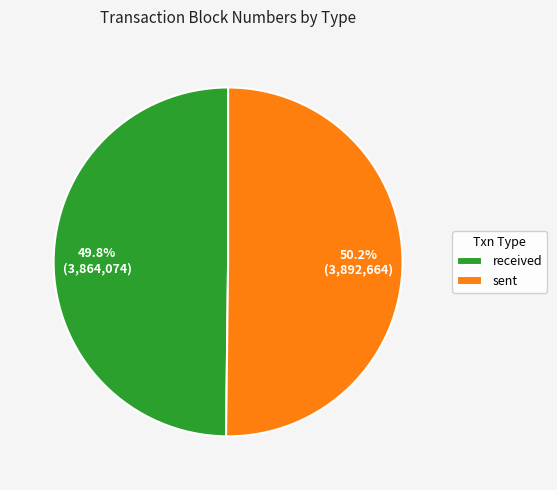

Does any single category account for the majority?

Yes